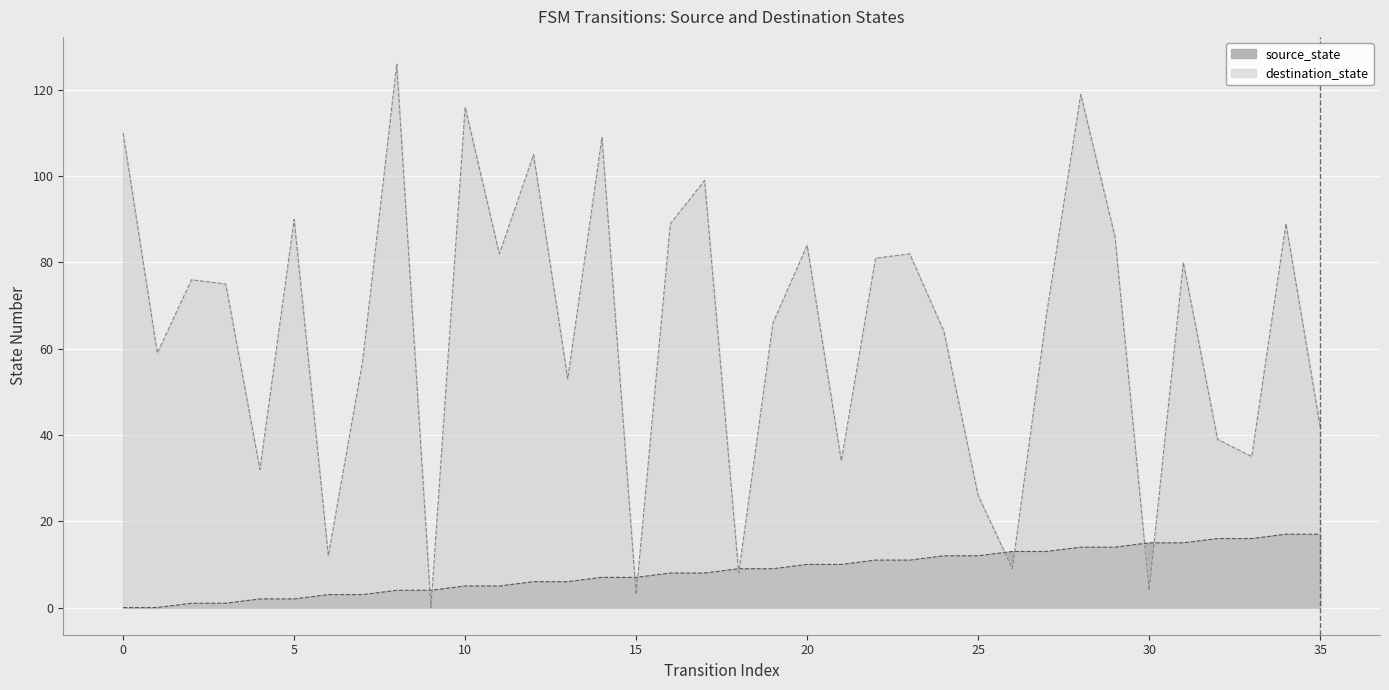

Rank the series at 15 from highest to lowest value.

source_state, destination_state